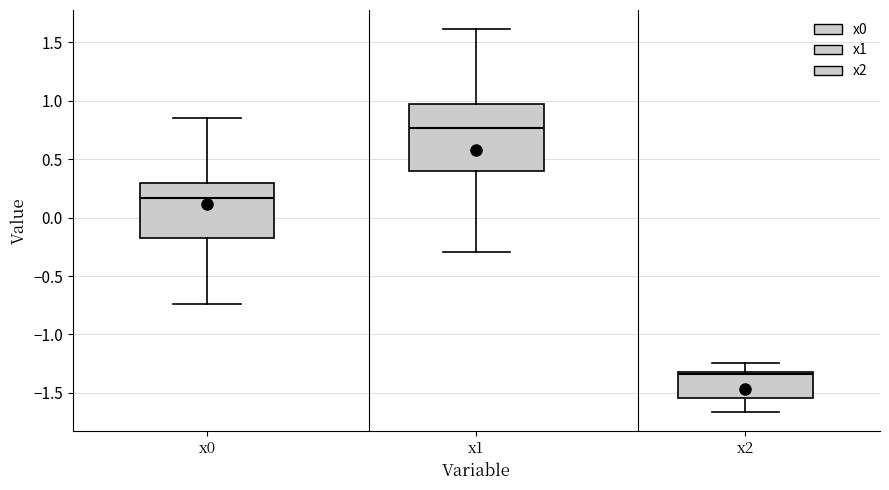

Reading left to right, transcribe this box plot: for each box, give where its median line is, the range the box spans, and where its two whiskers end, as read against the y-axis. The values are not printed on the chart, so give them approximately, as read against the axis.

x0: median 0.15, box -0.15 to 0.30, whiskers -0.75 to 0.85
x1: median 0.75, box 0.40 to 0.95, whiskers -0.30 to 1.60
x2: median -1.35, box -1.55 to -1.30, whiskers -1.65 to -1.25